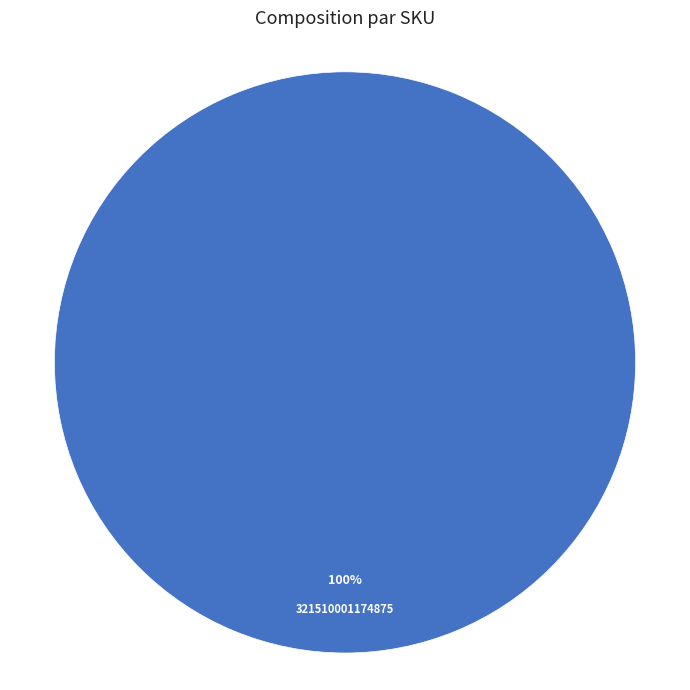

Rank the categories by value from lowest to highest.

321510001174875